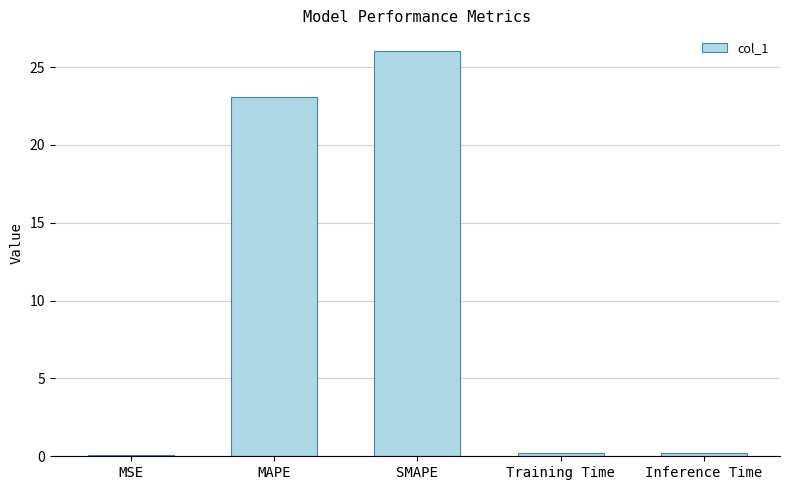

True or false: the data shows 13.2 at SMAPE.

False